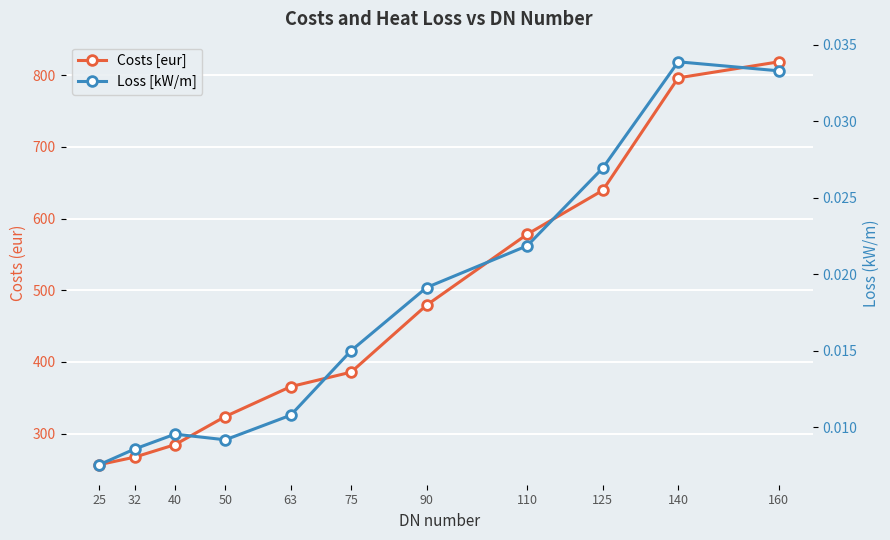

At which category is the sum across all series the highest?

160